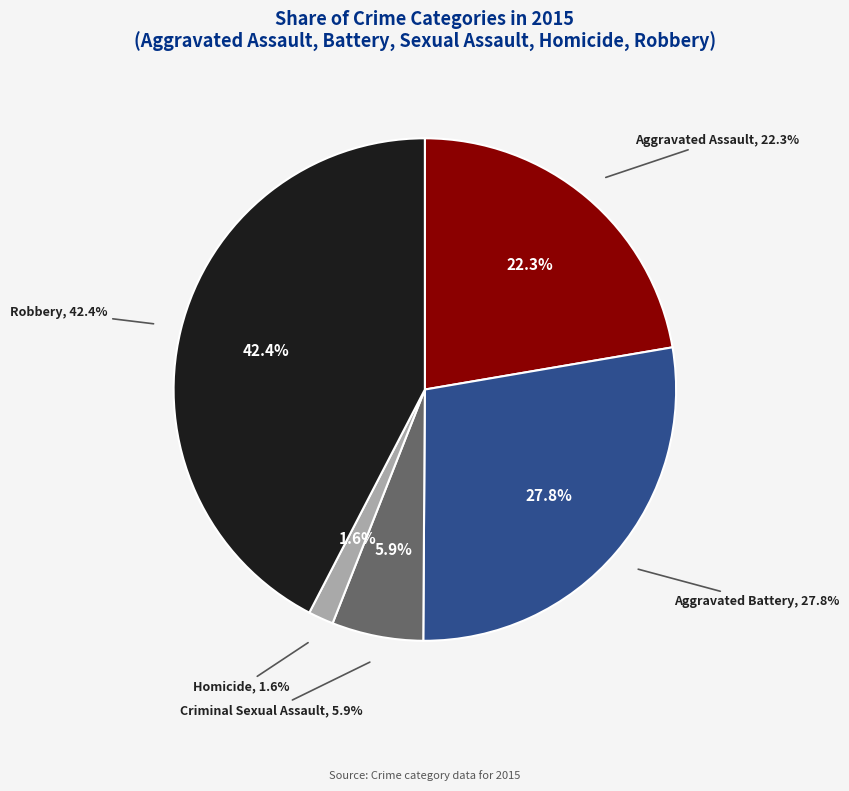

Which slice is the largest?

Robbery